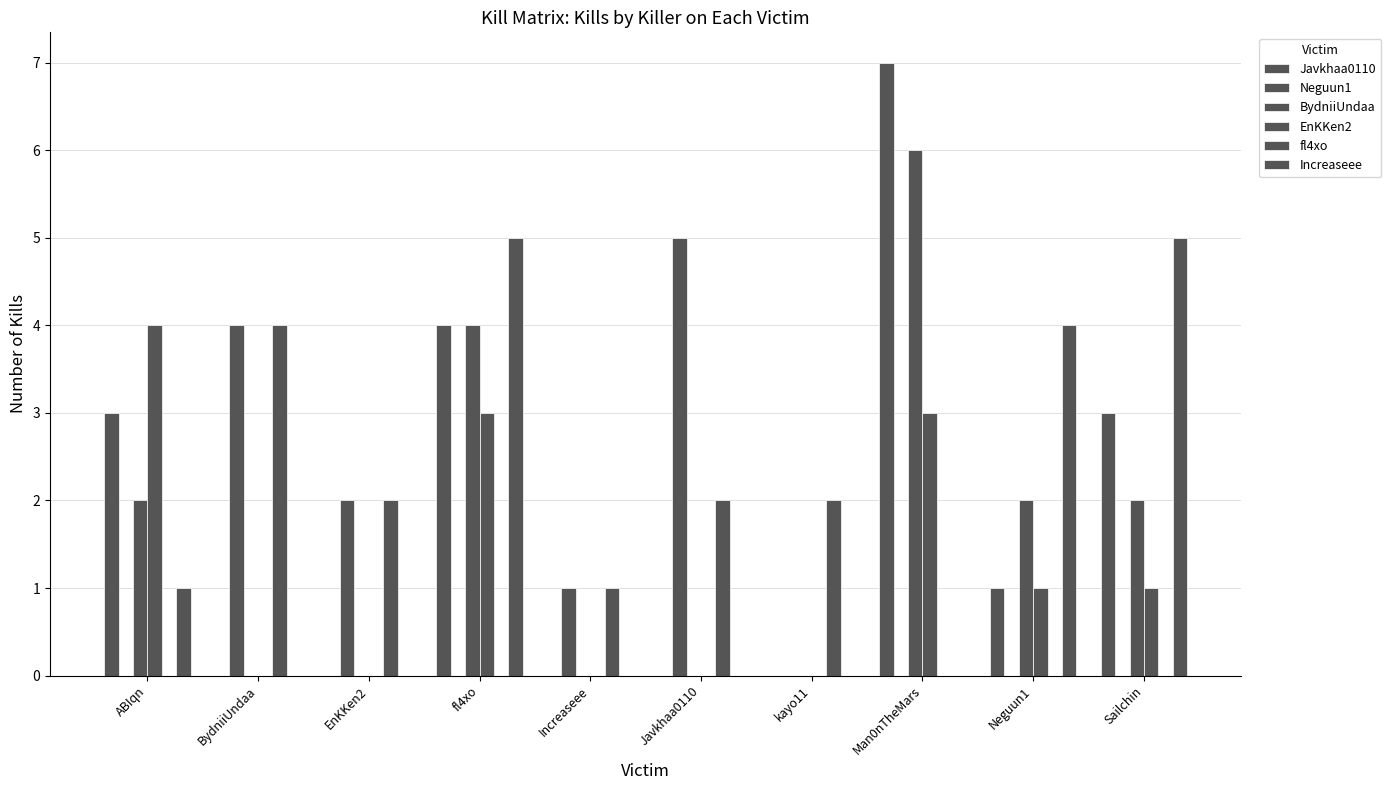

Reading left to right, transcribe all the data shown in this chart.

Javkhaa0110: 3	0	0	4	0	0	0	7	1	3
Neguun1: 0	4	2	0	1	5	0	0	0	0
BydniiUndaa: 2	0	0	4	0	0	0	6	2	2
EnKKen2: 4	0	0	3	0	0	0	3	1	1
fl4xo: 0	4	2	0	1	2	2	0	0	0
Increaseee: 1	0	0	5	0	0	0	0	4	5